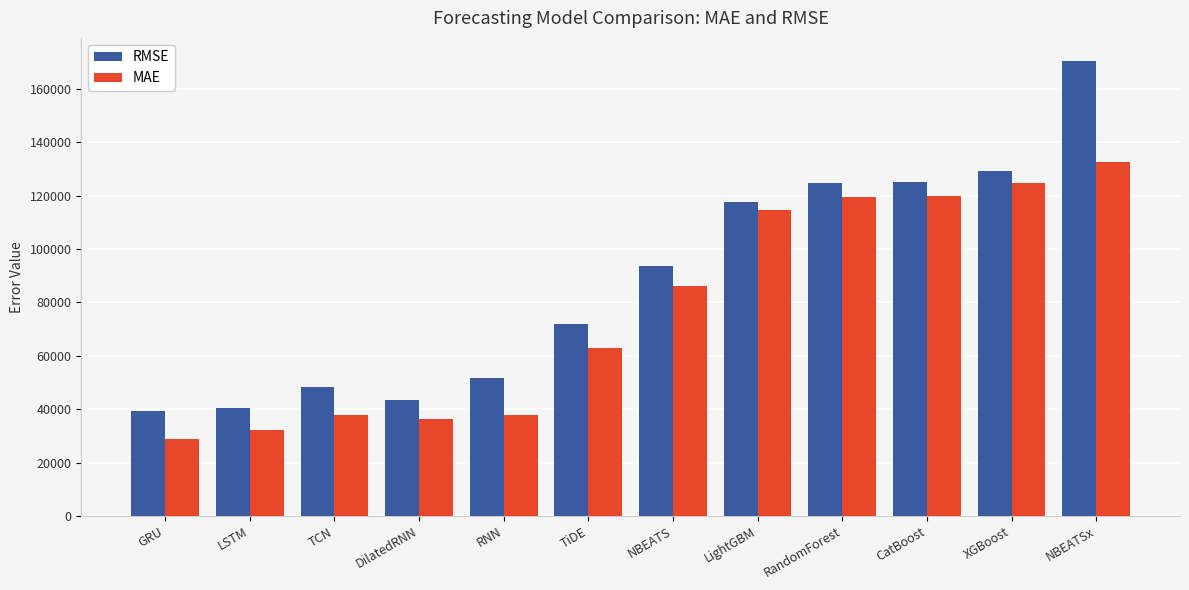

Which label corresponds to the largest value in the chart?

NBEATSx